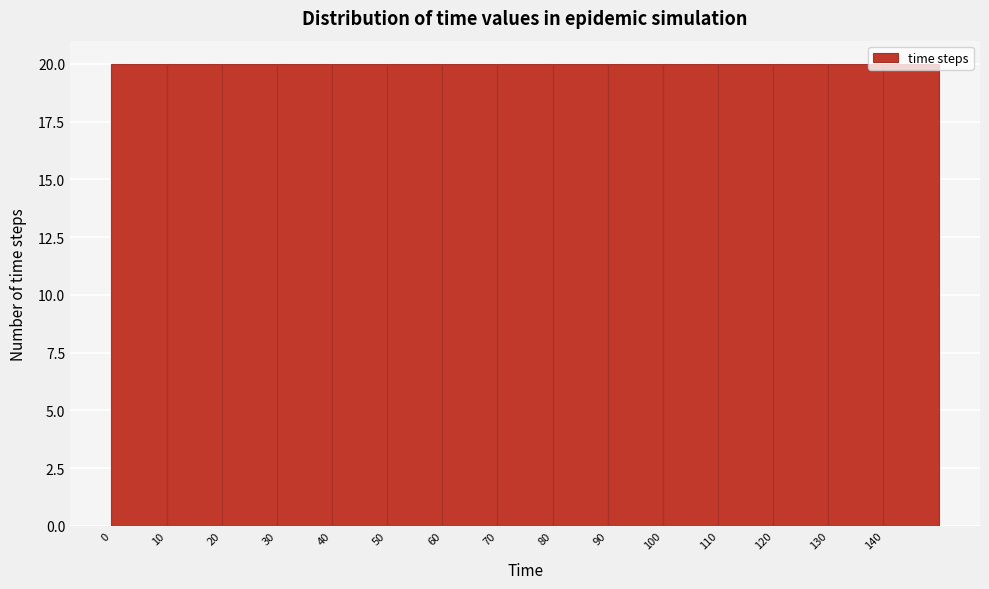

What is the height of the bar covering 80 to 90 on the x-axis? The values are not printed on the chart, so give them approximately, as read against the axis.

20